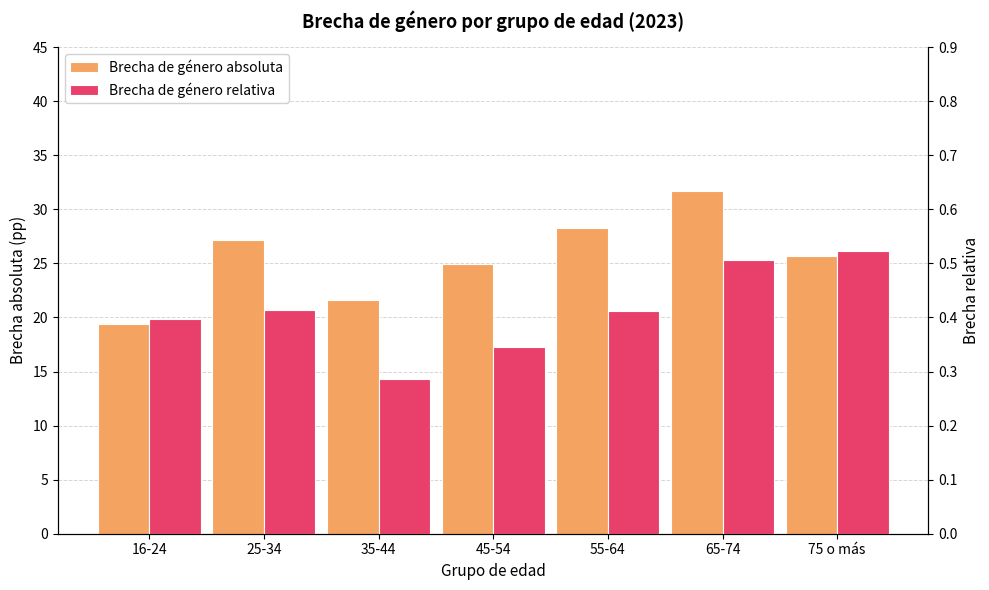

The value of Brecha de género absoluta at 35-44 is 9.5. True or false?

False